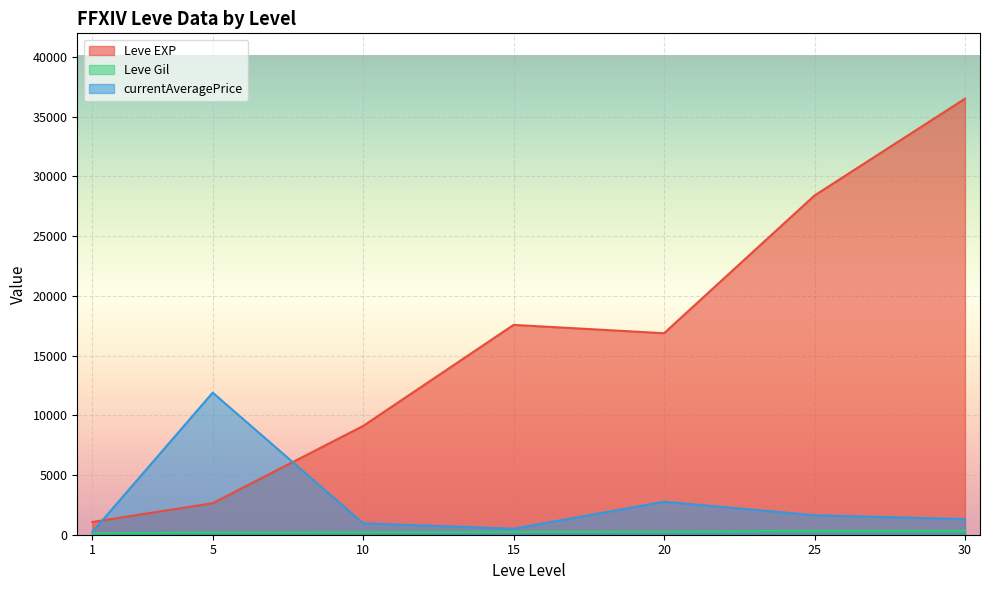

At which label does Leve EXP reach its minimum?

1